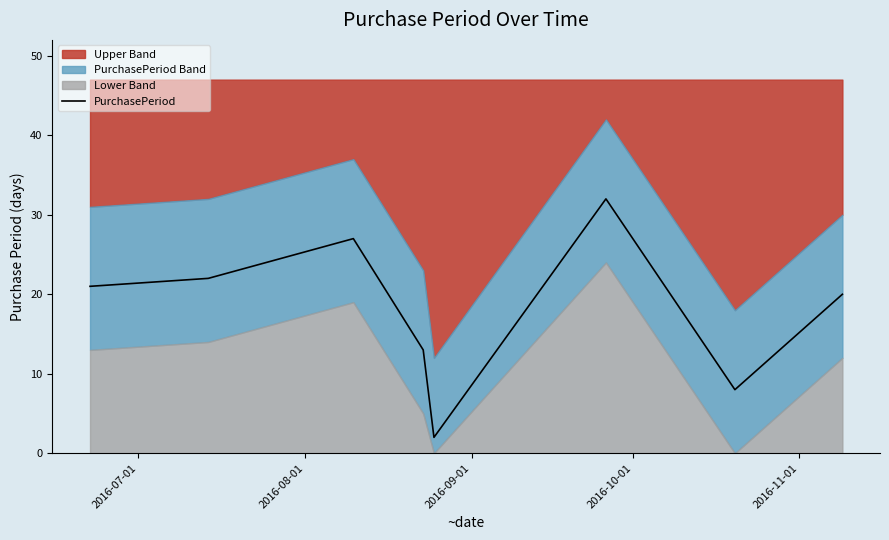

What is the maximum value for PurchasePeriod?

32